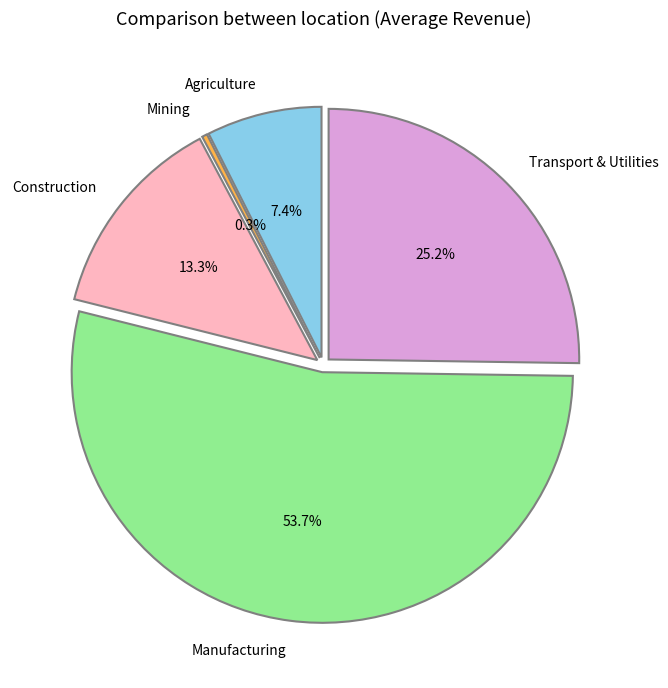

Which category has the smallest portion of the pie?

Mining